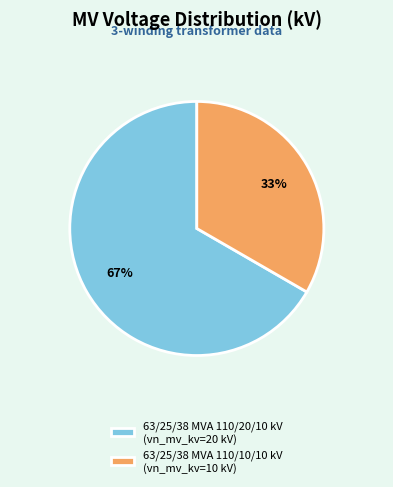

To the nearest percent, what is the average slice percentage?

50%